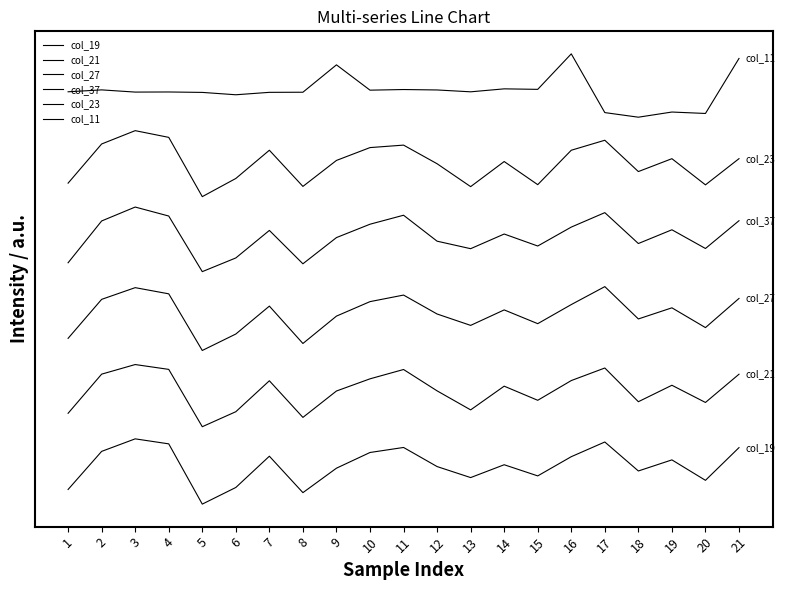

Is this an area chart (filled region under the line)?

No